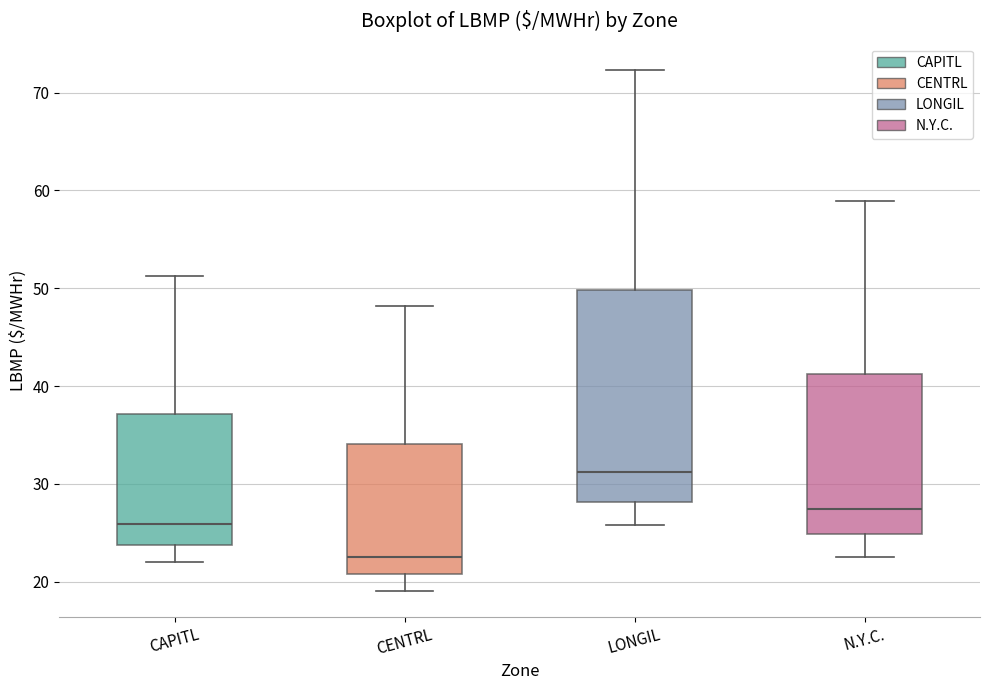

Reading left to right, transcribe this box plot: for each box, give where its median line is, the range the box spans, and where its two whiskers end, as read against the y-axis. The values are not printed on the chart, so give them approximately, as read against the axis.

CAPITL: median 26, box 24 to 37, whiskers 22 to 51
CENTRL: median 23, box 21 to 34, whiskers 19 to 48
LONGIL: median 31, box 28 to 50, whiskers 26 to 72
N.Y.C.: median 27, box 25 to 41, whiskers 23 to 59